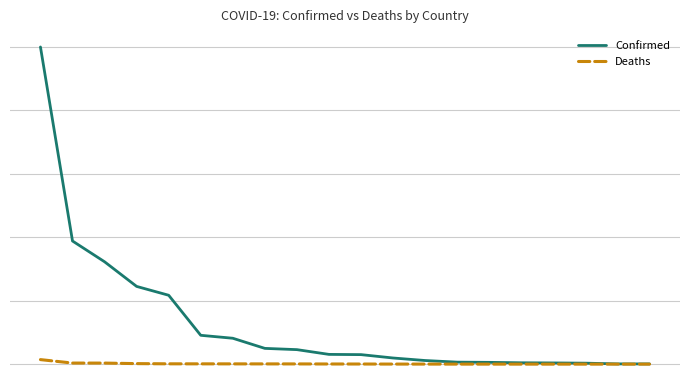

List the series in order of their peak value, lowest first.

Deaths, Confirmed